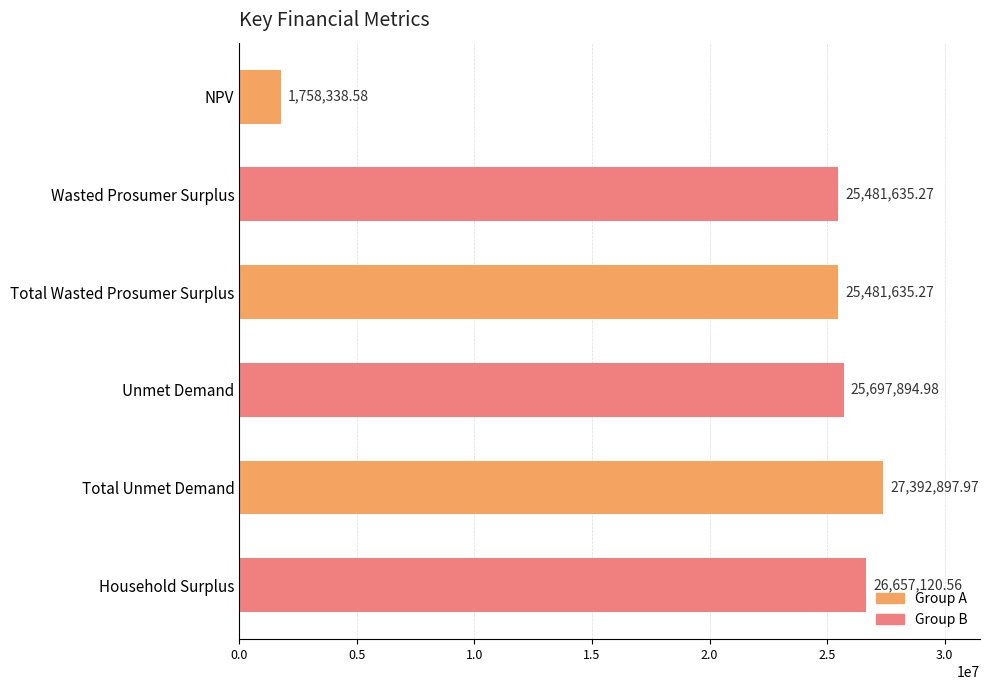

Approximately how many times larger is the value at Total Unmet Demand compared to Unmet Demand?

1.1